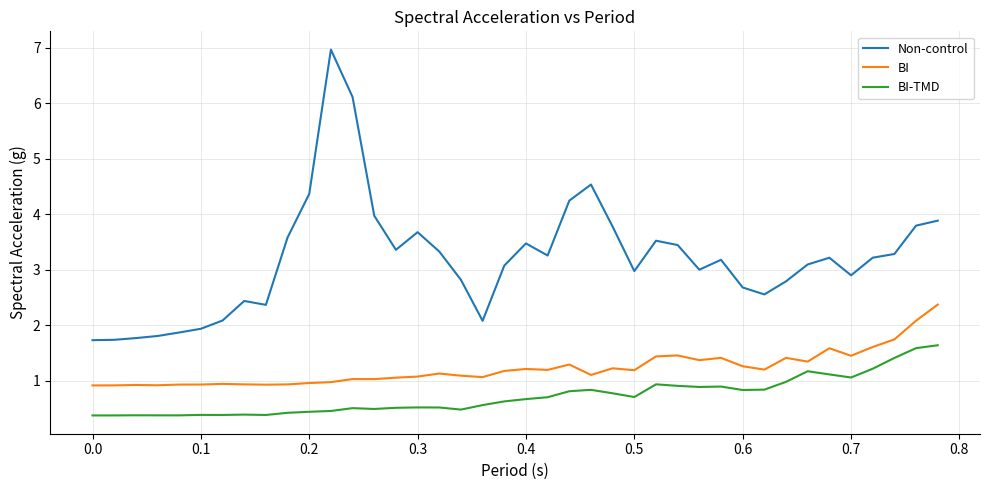

What is the difference between the maximum and minimum values in the BI series?

1.5